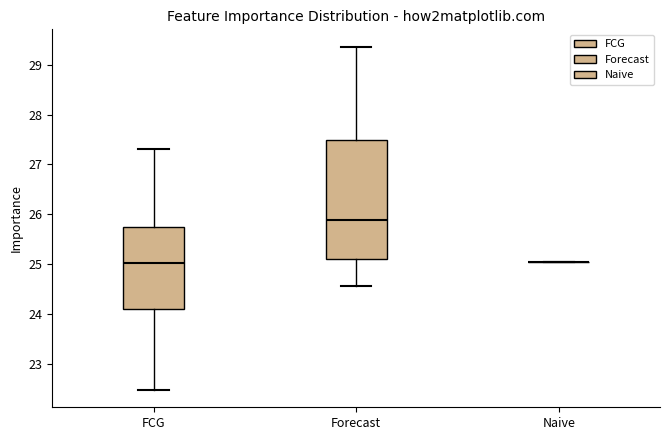

Where does the lower whisker of the box for Forecast end on the y-axis? The values are not printed on the chart, so give them approximately, as read against the axis.

24.6